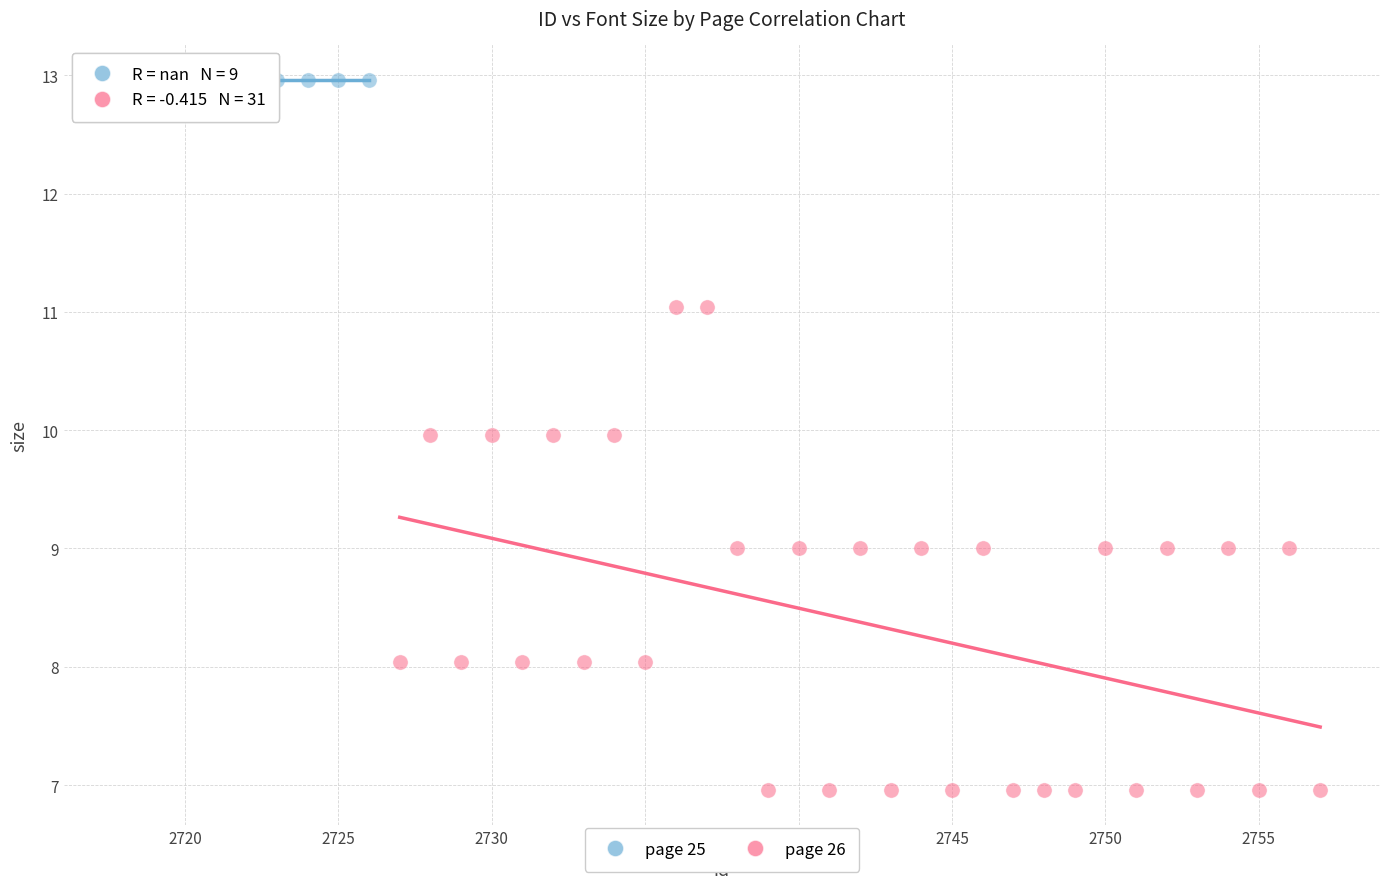

Which series contains the lowest Y value?

page 26